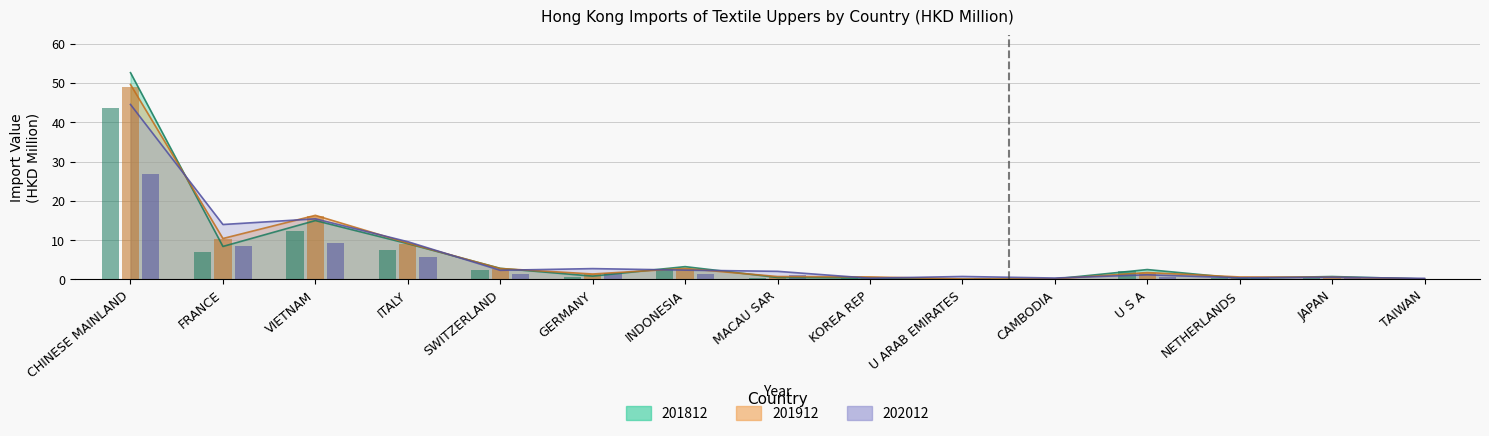

What is the maximum value for 202012?

26.9